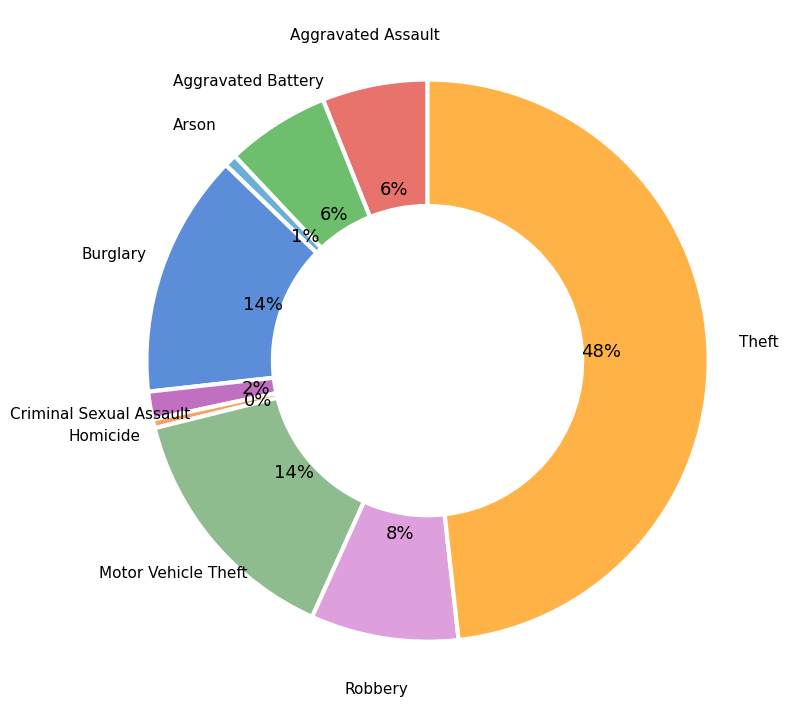

Count the number of slices in the pie.

9